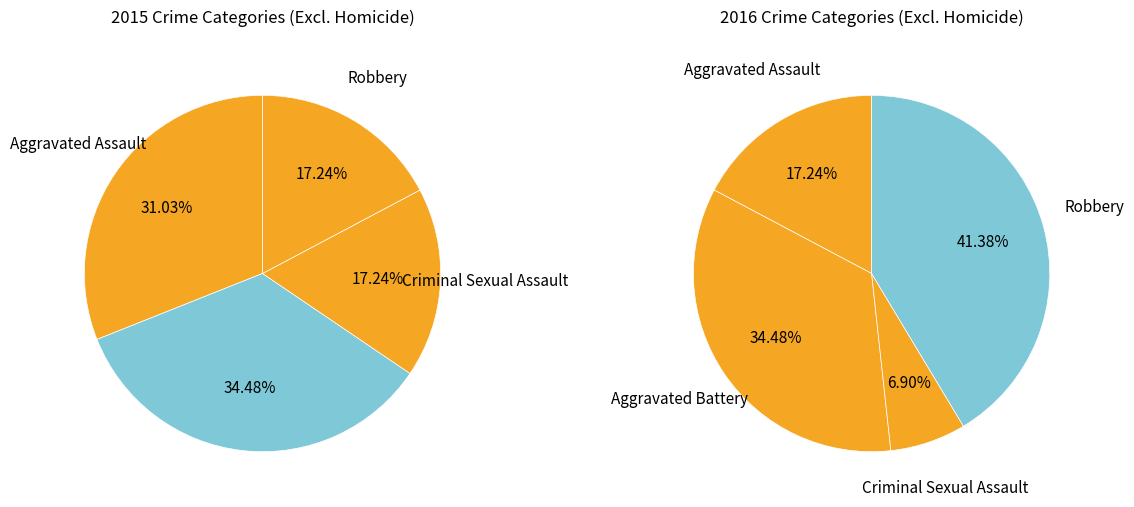

How many slices are in this pie chart?

4